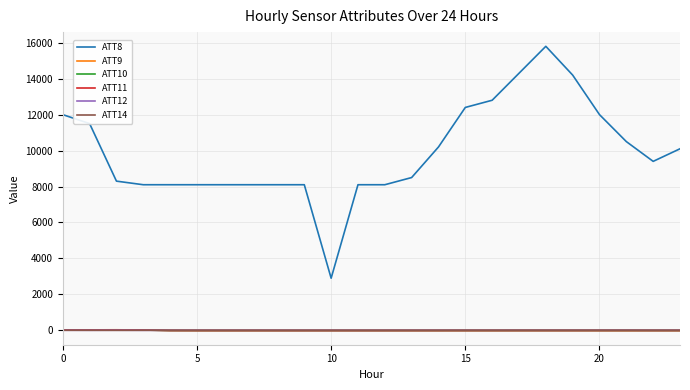

What are all the series names shown in the legend?

ATT8, ATT9, ATT10, ATT11, ATT12, ATT14